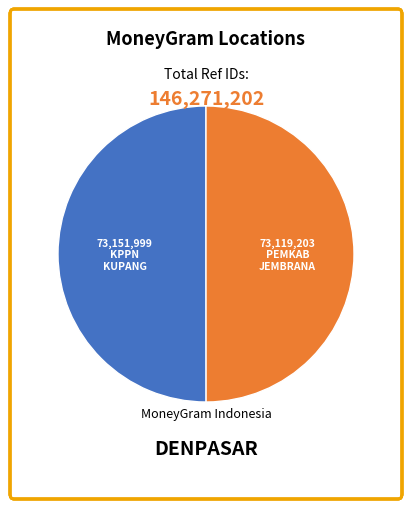

Is there any slice that represents more than half of the pie?

Yes